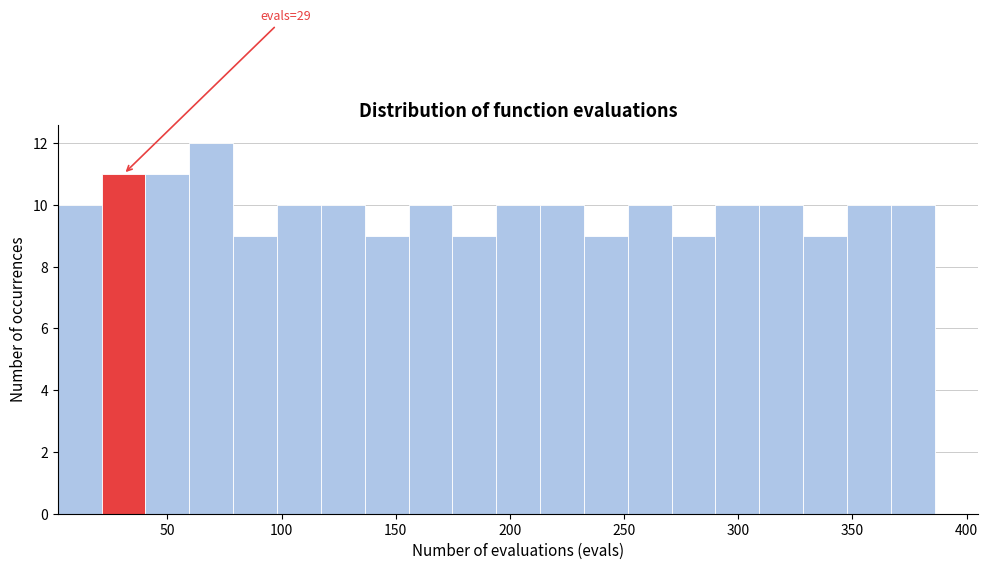

Read against the x-axis, roughly where is the centre of the tallest bar?

70